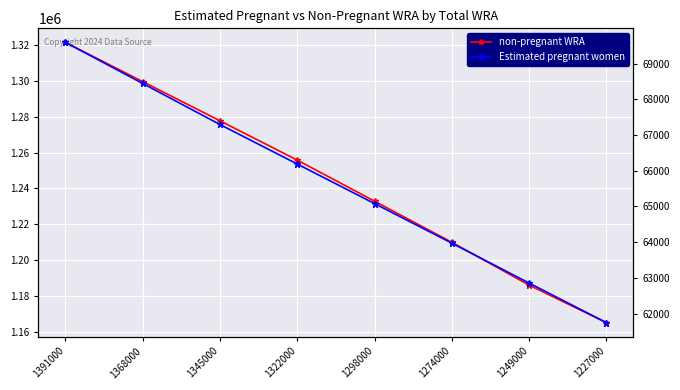

What is the value of the non-pregnant WRA point at the 8th from the left?

1165254.4